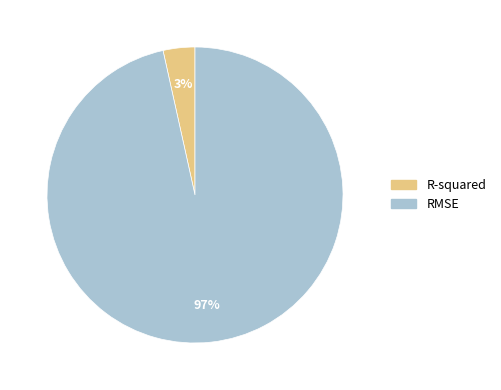

What percentage is the R-squared slice, to the nearest percent?

3%